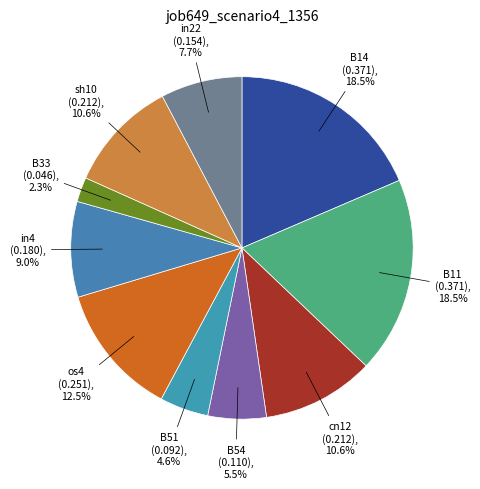

Does B33 represent more than half of the total?

No